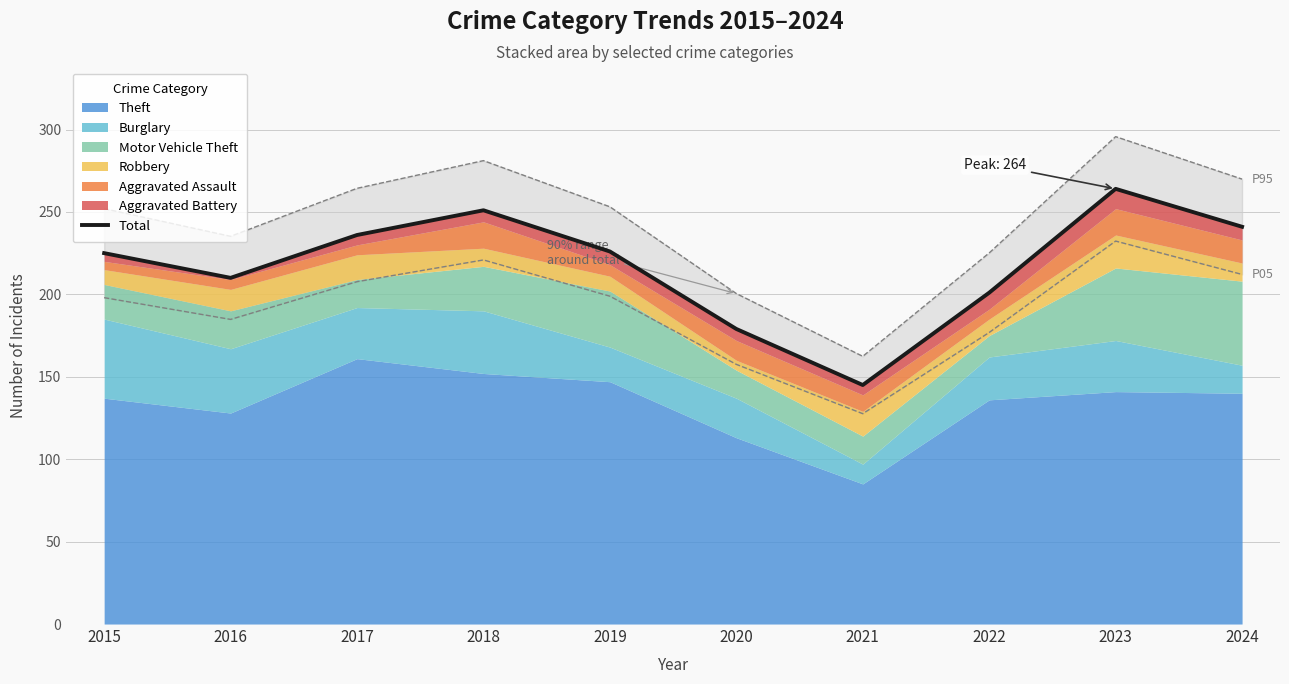

What is the minimum value shown in the chart?

145